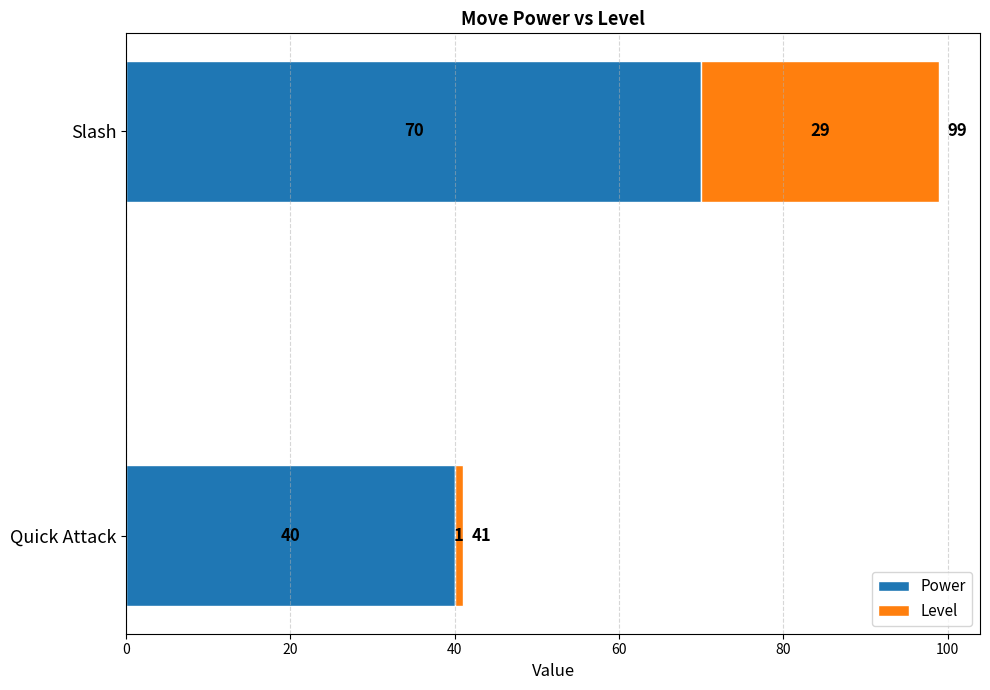

What is the total value across all series at Slash?

99